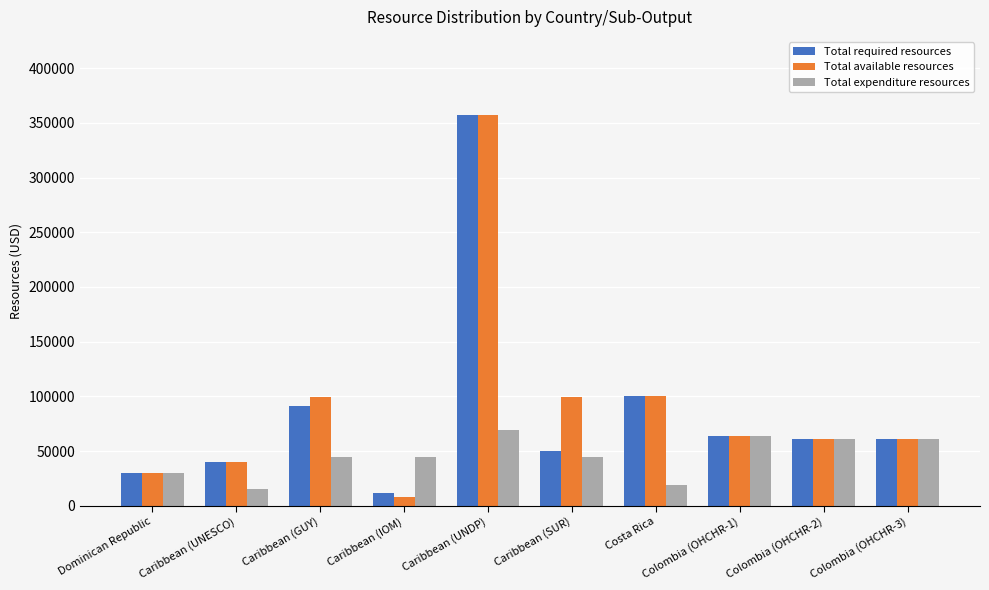

Are the bars grouped side by side (vs. stacked)?

Yes